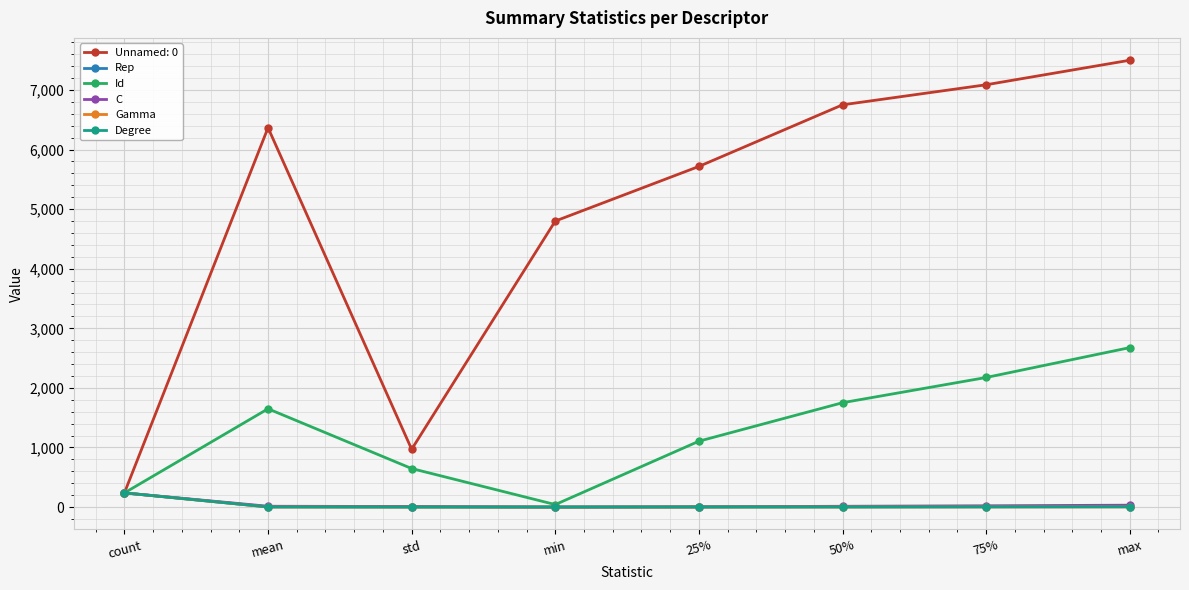

List the labels in order of Unnamed: 0 value, smallest first.

count, std, min, 25%, mean, 50%, 75%, max